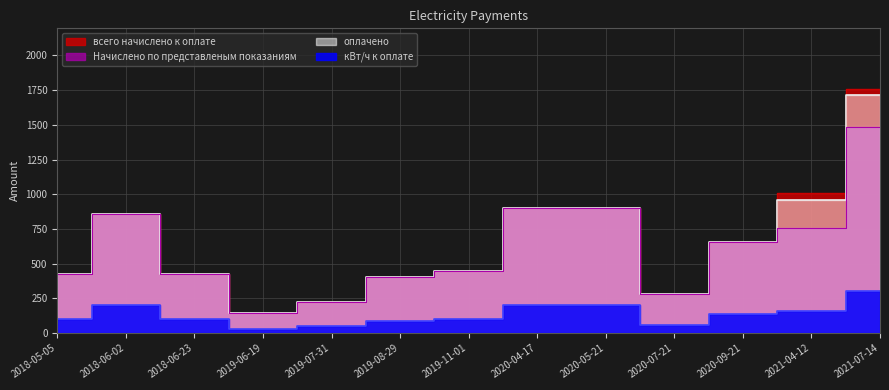

List the labels in order of Начислено по представленым показаниям value, largest first.

2021-07-14, 2020-04-17, 2020-05-21, 2018-06-02, 2021-04-12, 2020-09-21, 2019-11-01, 2018-05-05, 2018-06-23, 2019-08-29, 2020-07-21, 2019-07-31, 2019-06-19